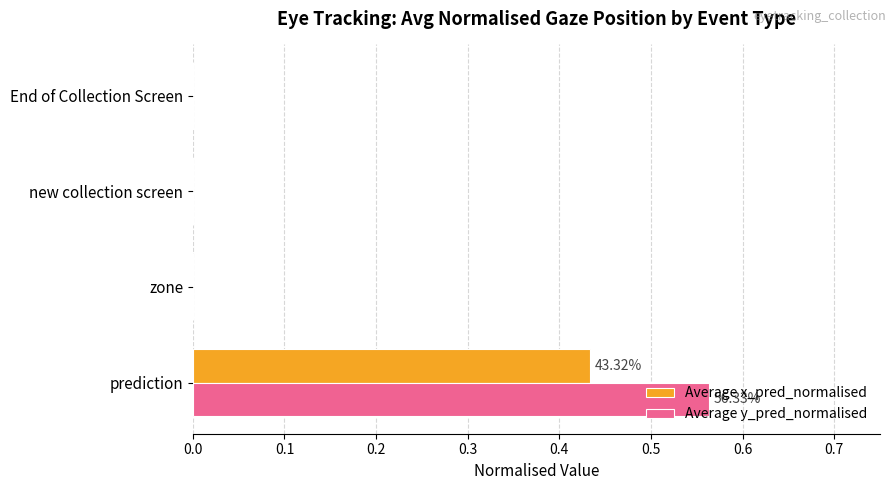

Between prediction and zone, which series saw the biggest shift?

Average y_pred_normalised